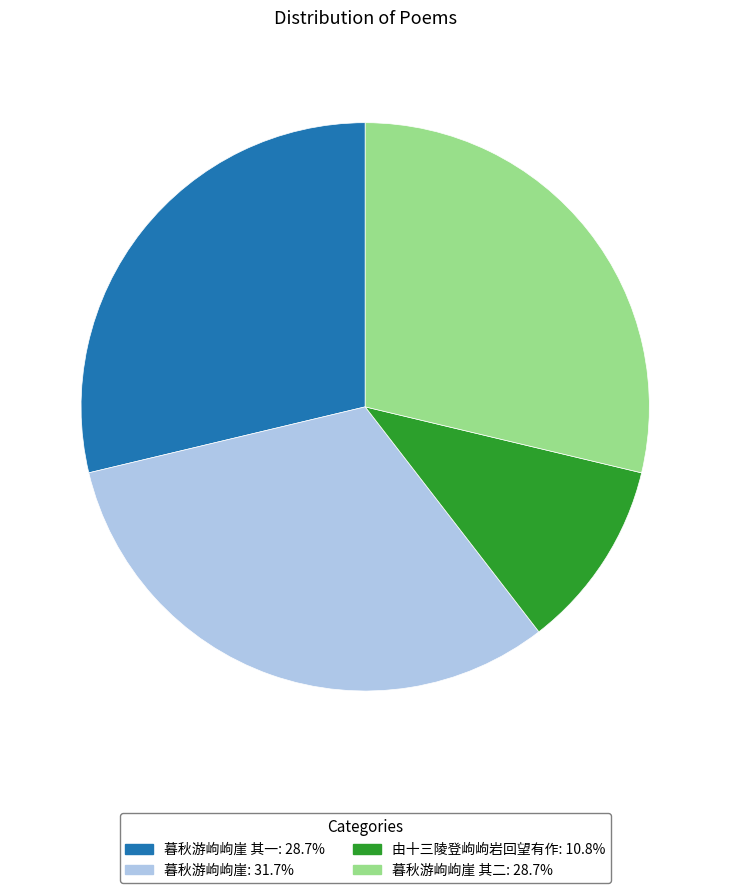

Is there any slice that represents more than half of the pie?

No